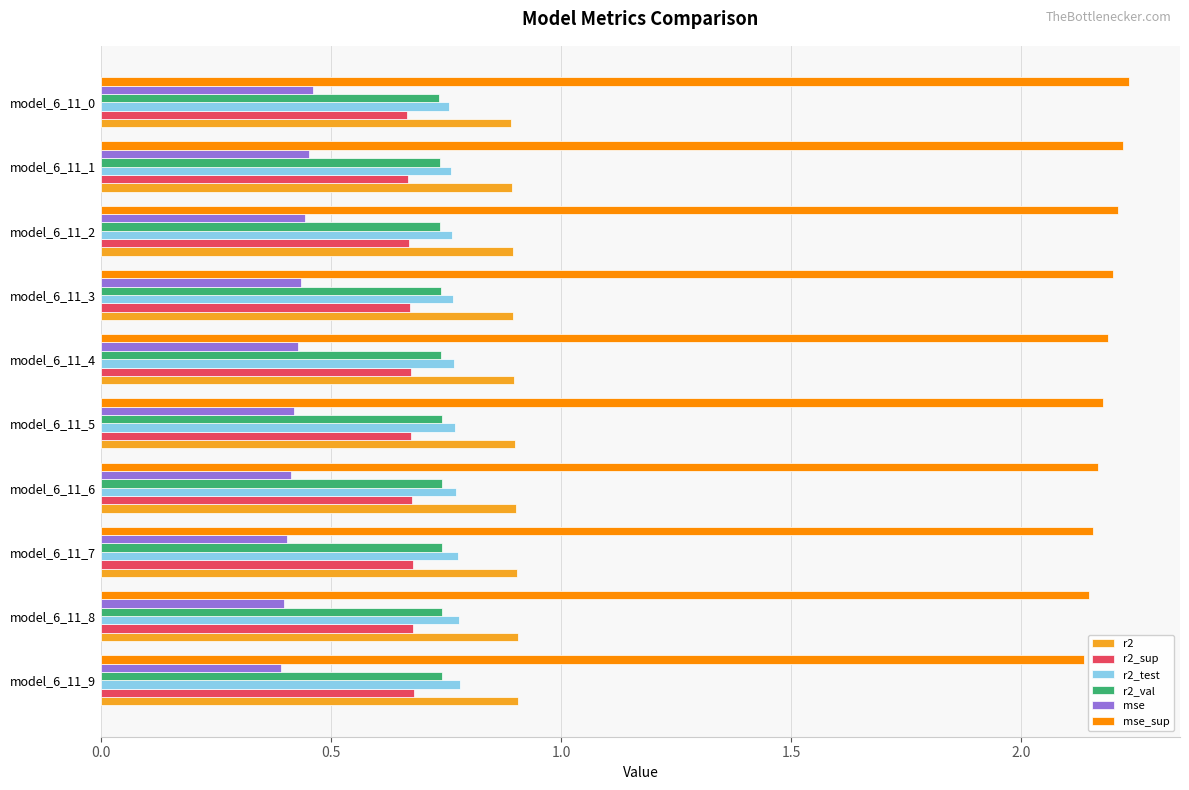

What is the sum of the r2_sup values at model_6_11_7 and model_6_11_0?

1.3